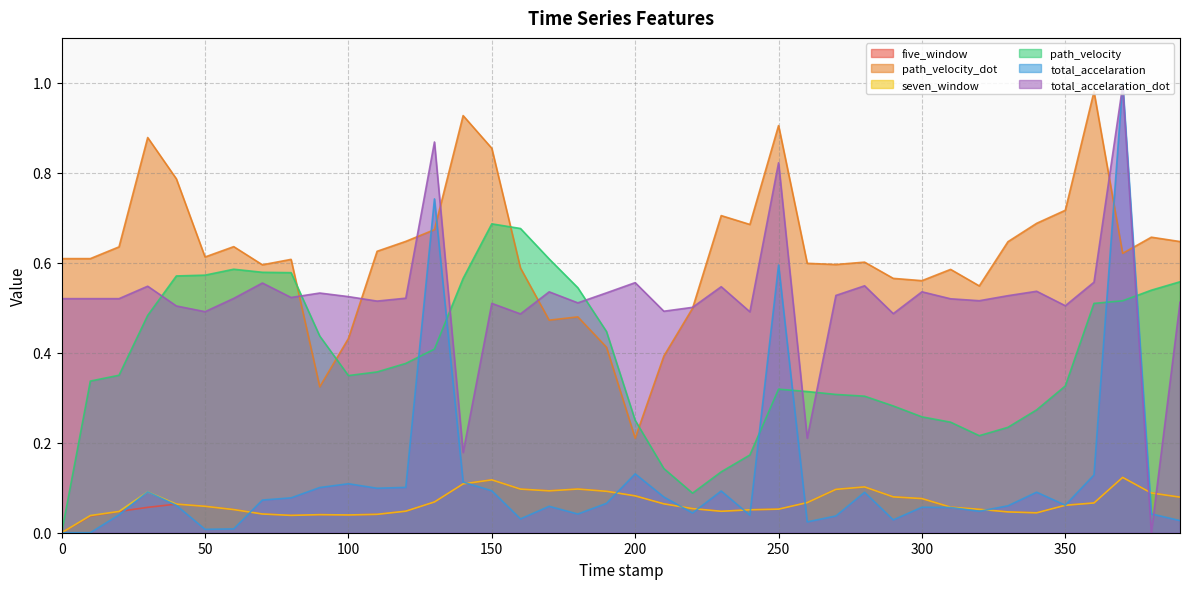

How many data points does each series have?

40